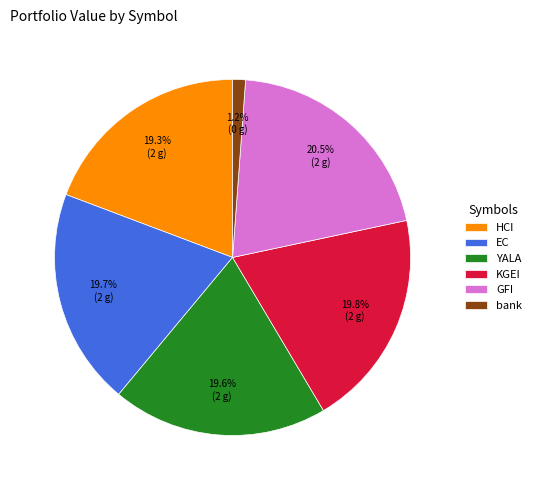

Is YALA the majority of the pie?

No